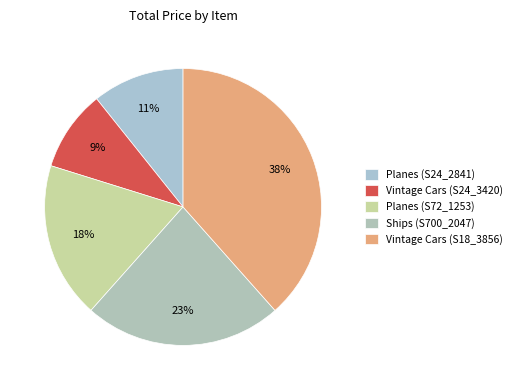

The Ships (S700_2047) slice represents 9% of the pie. True or false?

False